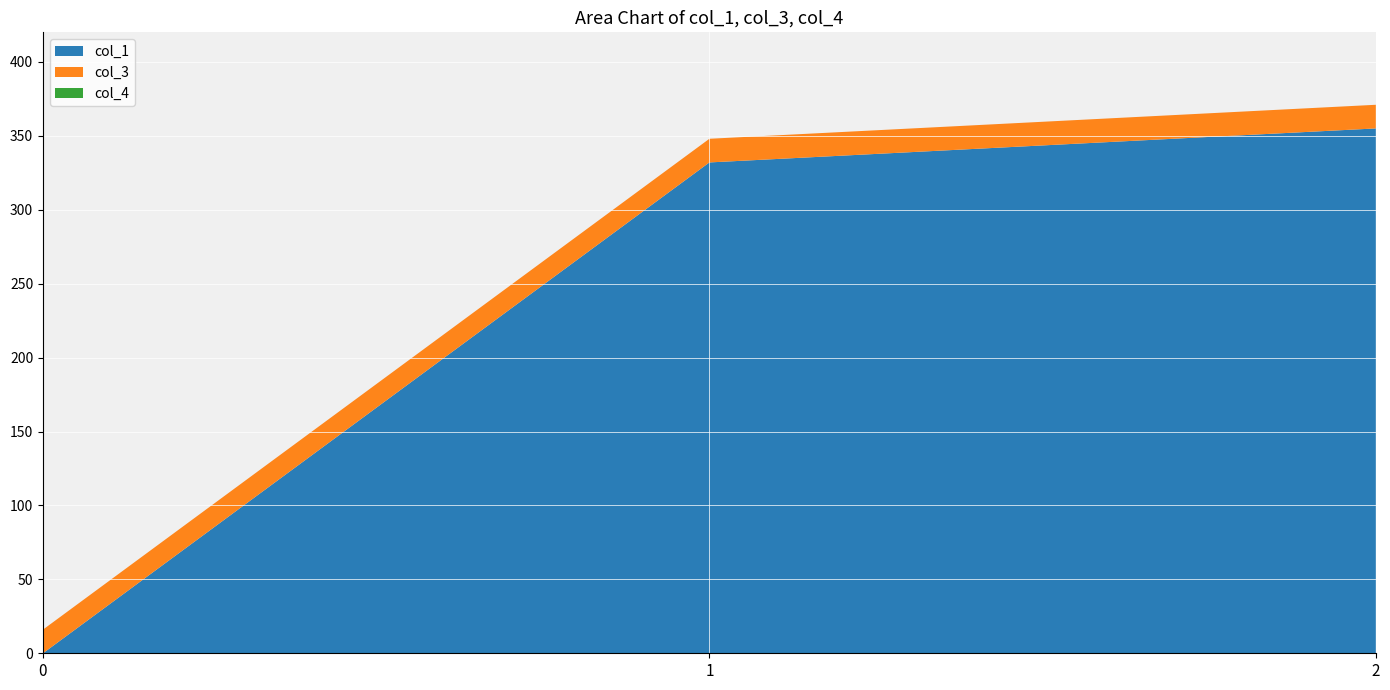

Reading left to right, transcribe all the data shown in this chart.

col_1: 0.0	332.0	355.0
col_3: 16.0	16.0	16.0
col_4: 0.0	0.0	0.0